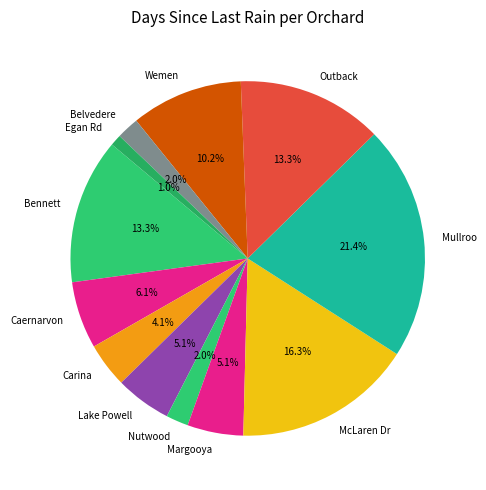

True or false: Carina accounts for 4% of the total.

True